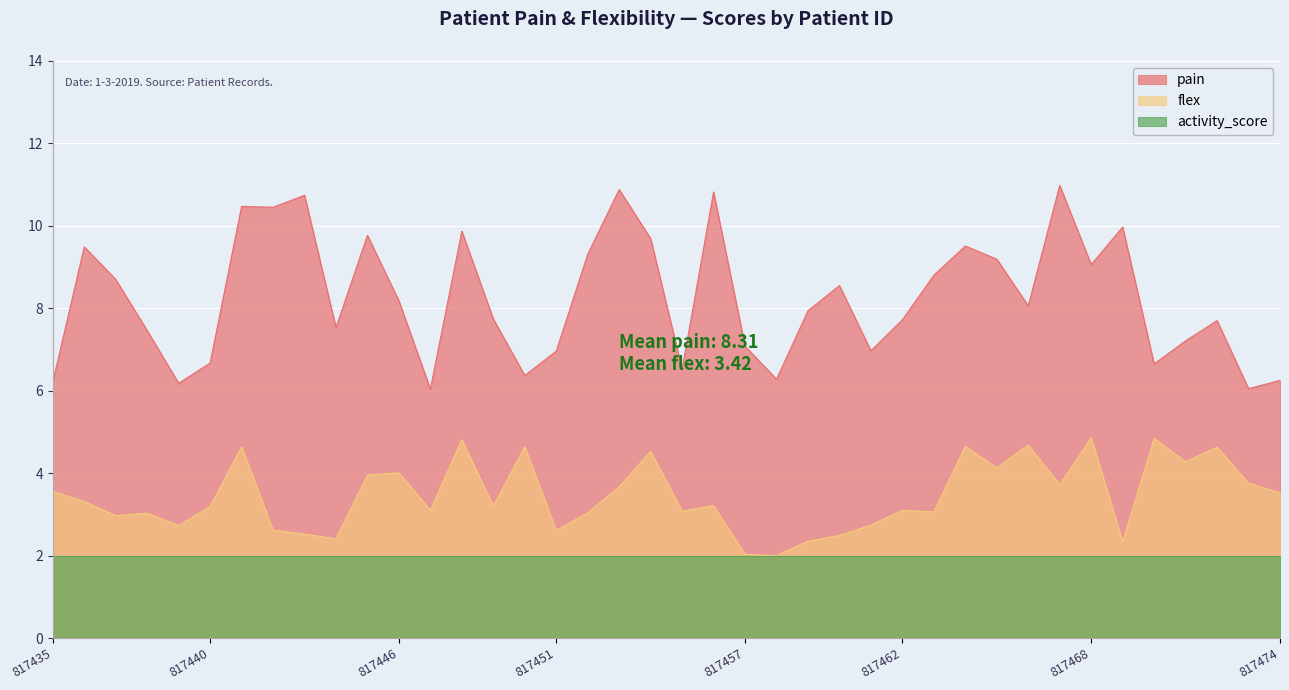

How many interior local peaks does the flex series have?

13